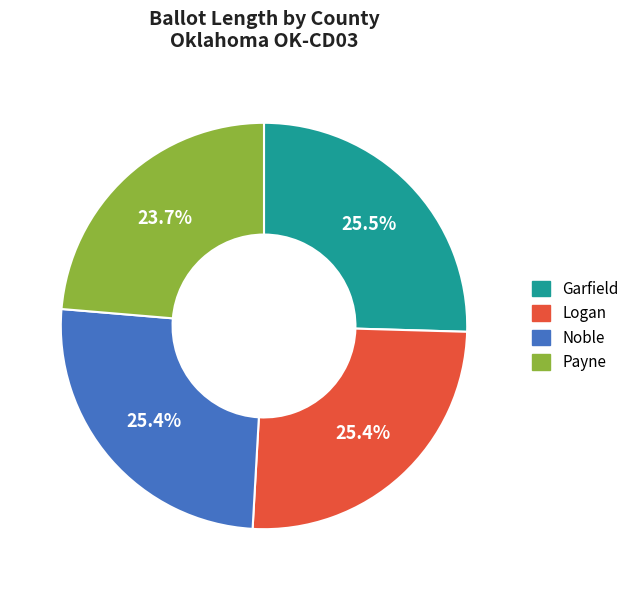

Is there any slice that represents more than half of the pie?

No